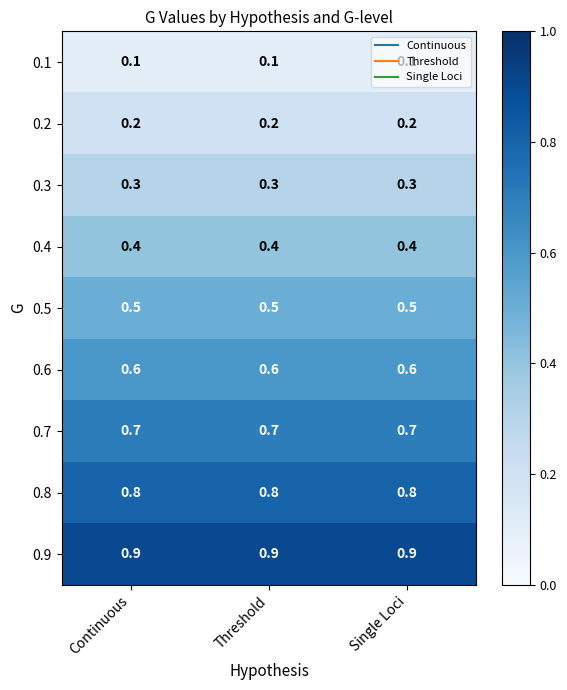

List the series in order of their peak value, highest first.

0.9, 0.8, 0.7, 0.6, 0.5, 0.4, 0.3, 0.2, 0.1